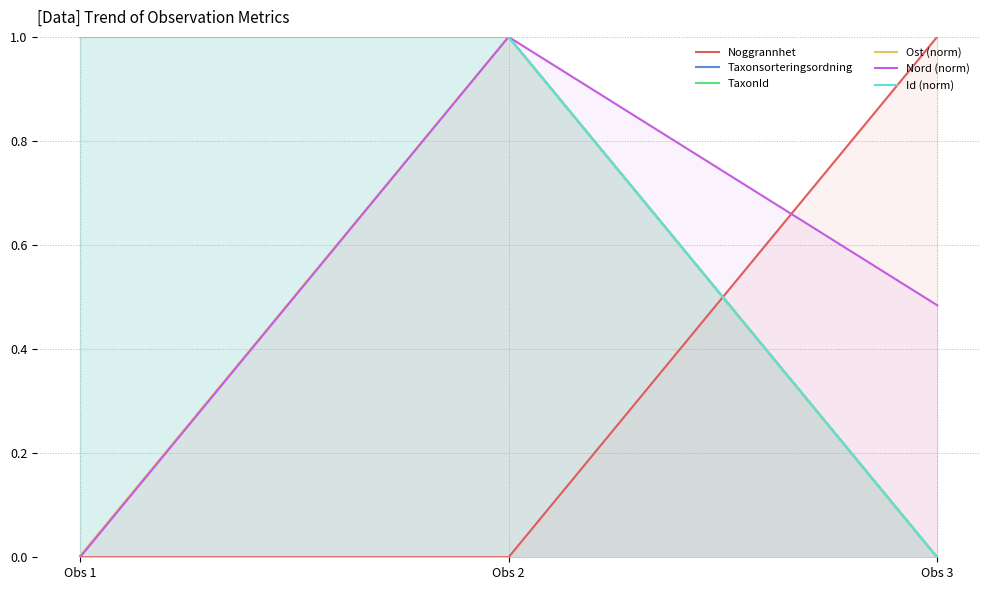

Rank the categories by Ost (norm) value from highest to lowest.

Obs 2, Obs 1, Obs 3